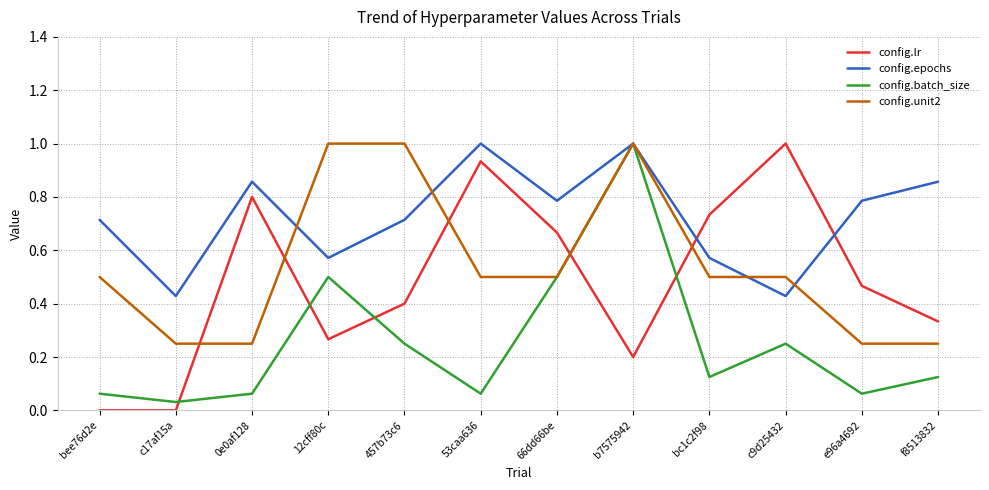

Which series changed the most between bc1c2f98 and c9d25432?

config.lr